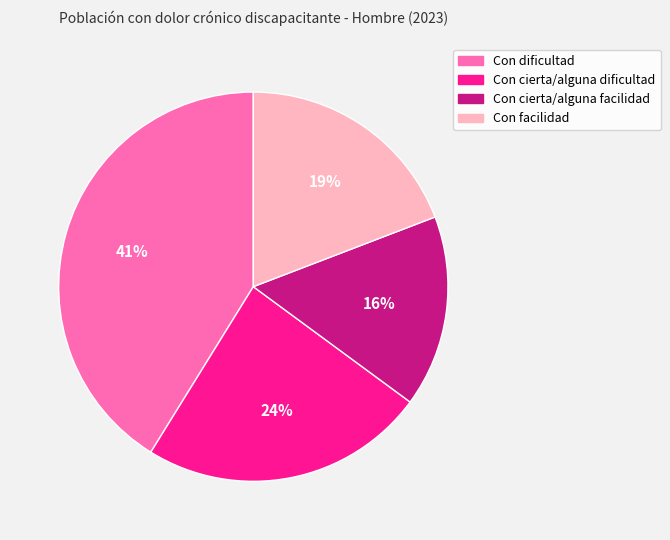

Which category has the smallest portion of the pie?

Con cierta/alguna facilidad